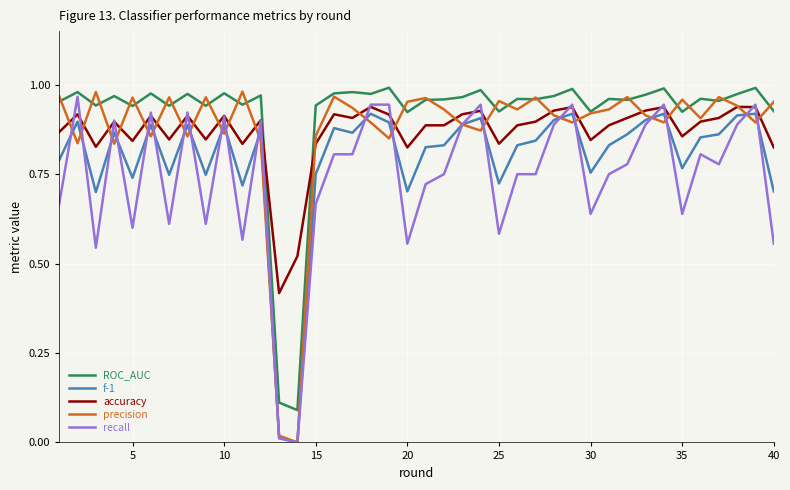

What is the highest value of the recall series?

1.0